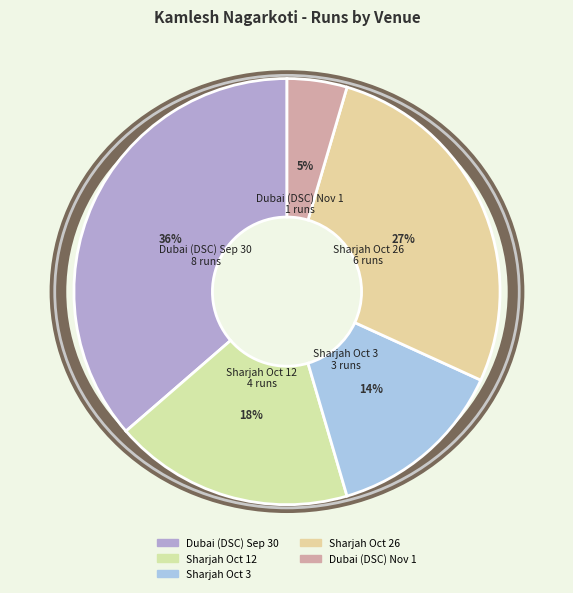

How many segments does this pie chart have?

5